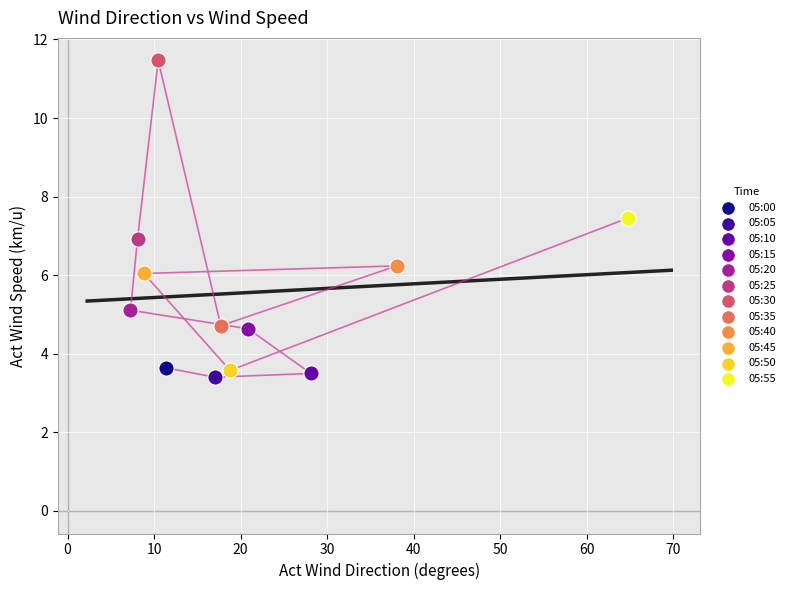

What are all the series names shown in the legend?

05:00, 05:05, 05:10, 05:15, 05:20, 05:25, 05:30, 05:35, 05:40, 05:45, 05:50, 05:55